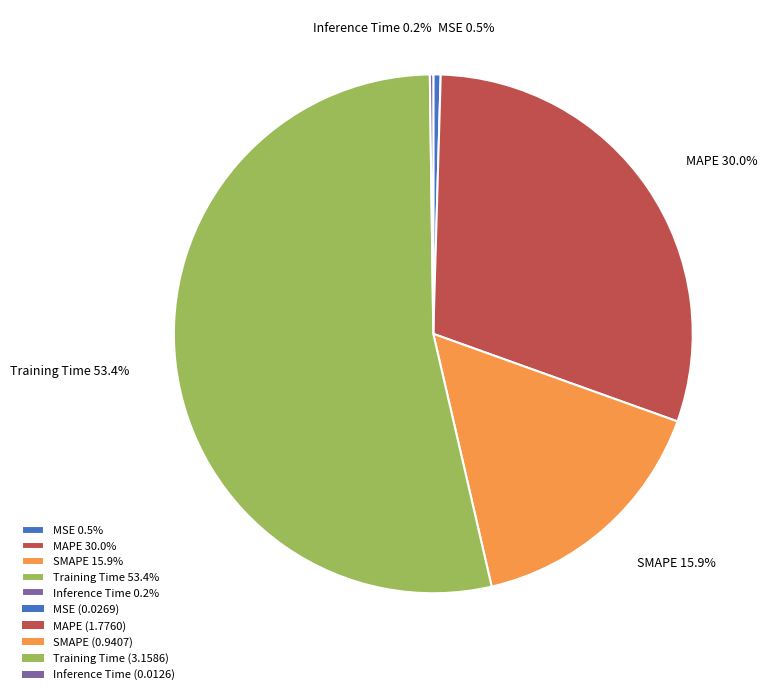

What percentage do MSE and Training Time together represent?

53.9%